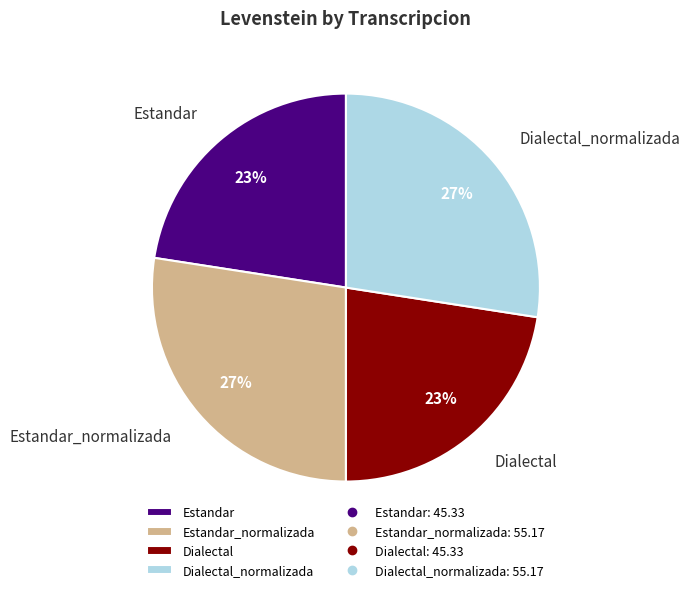

Does any single category account for the majority?

No